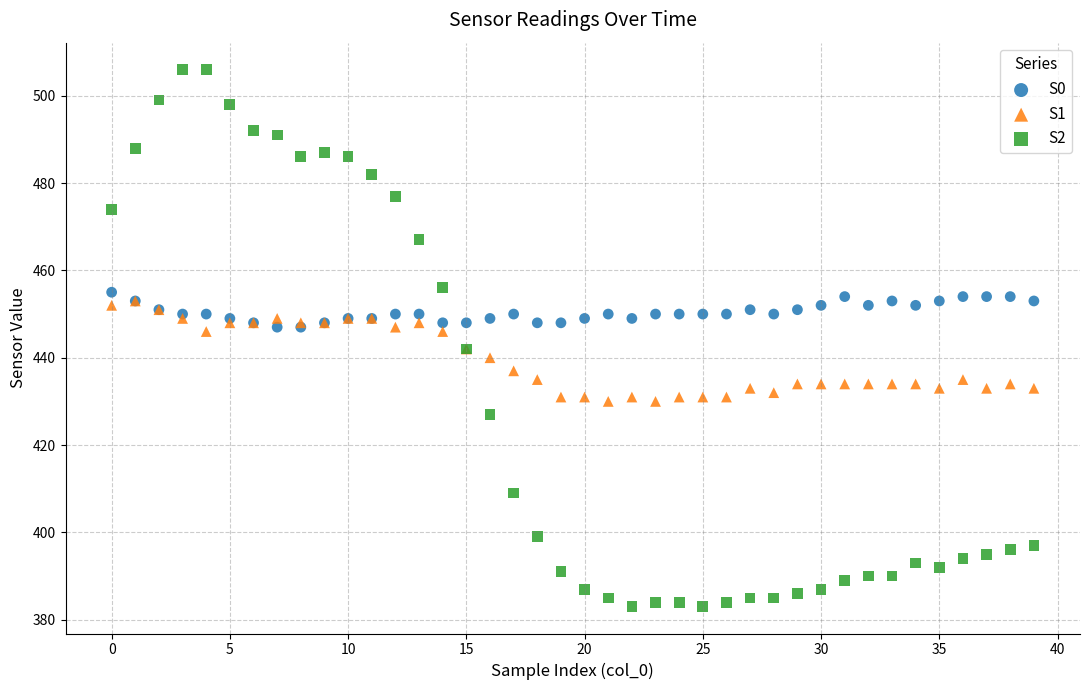

Which series contains the highest Y value?

S2